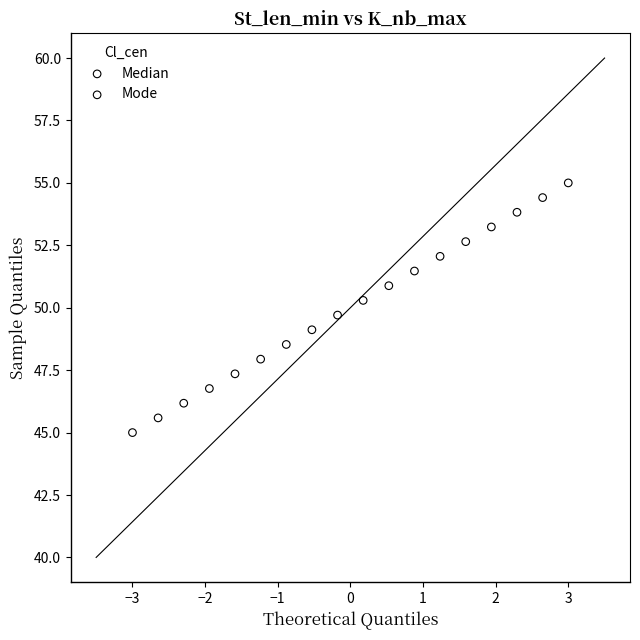

What are all the series names shown in the legend?

Median, Mode